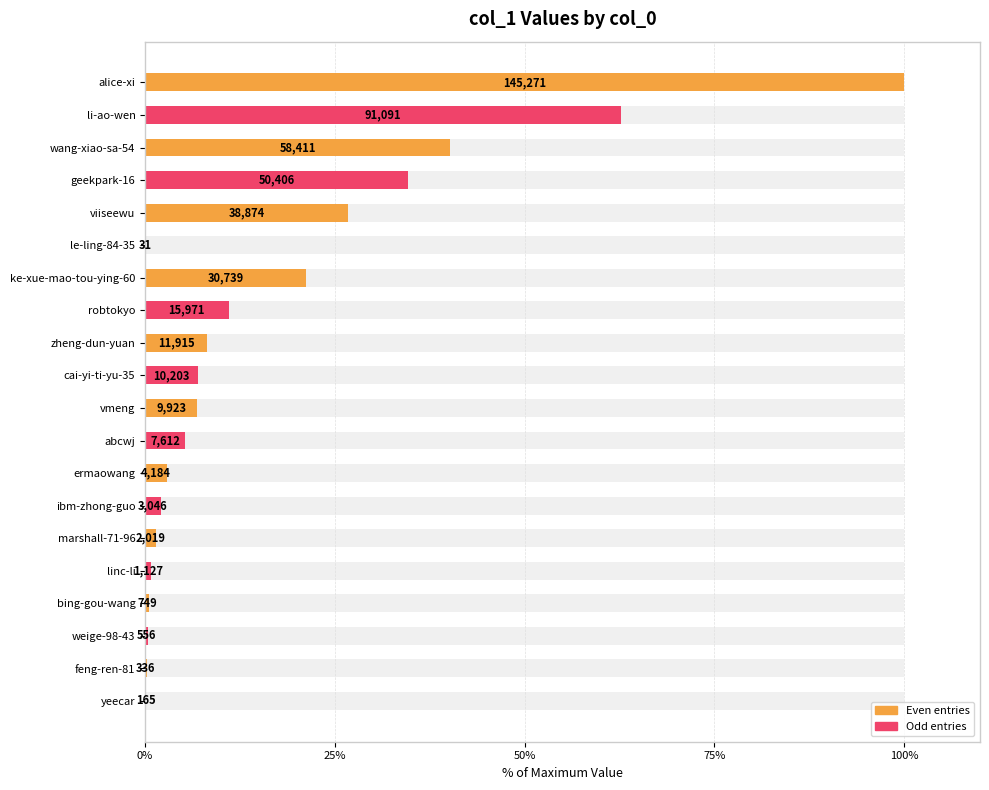

What is the difference between the second highest and minimum values?

62.7